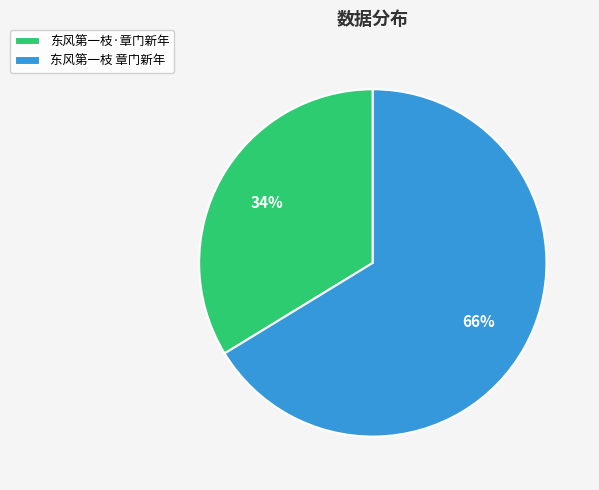

Which has a higher value, 东风第一枝 章门新年 or 东风第一枝·章门新年?

东风第一枝 章门新年